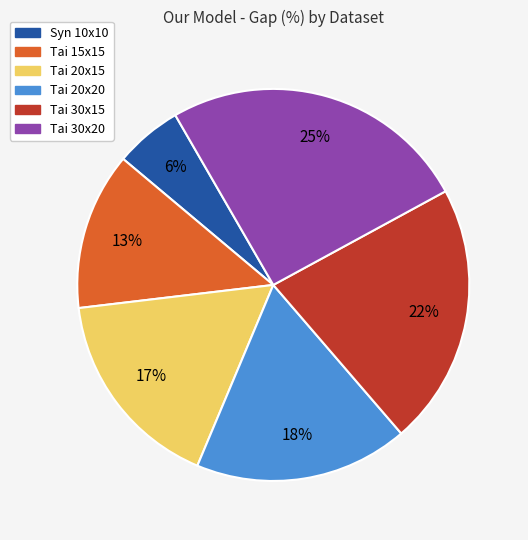

Is there a majority slice in this chart?

No